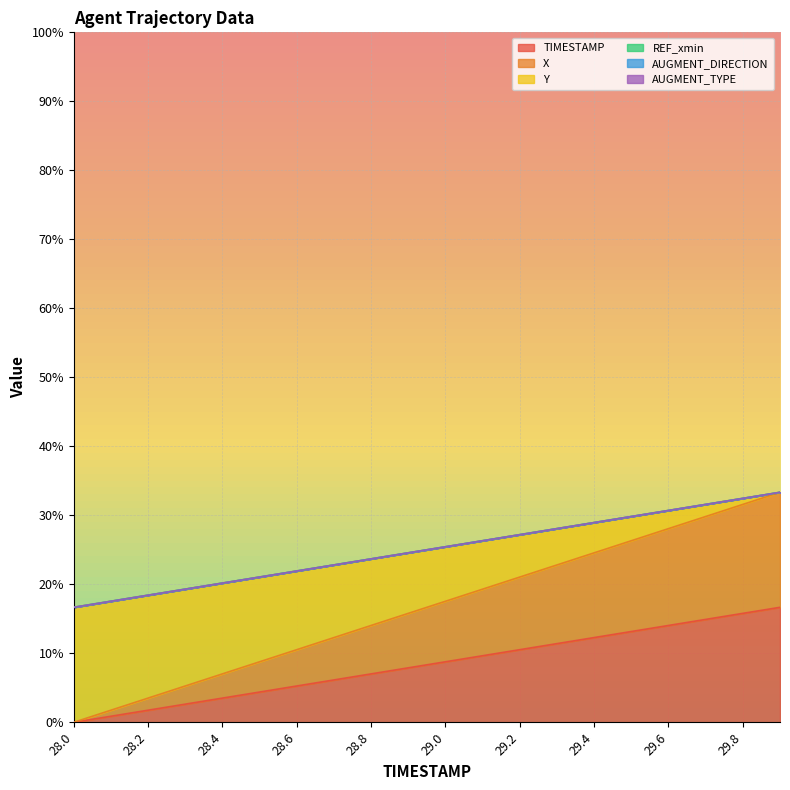

Where is X nearest to the value 25?

28.9